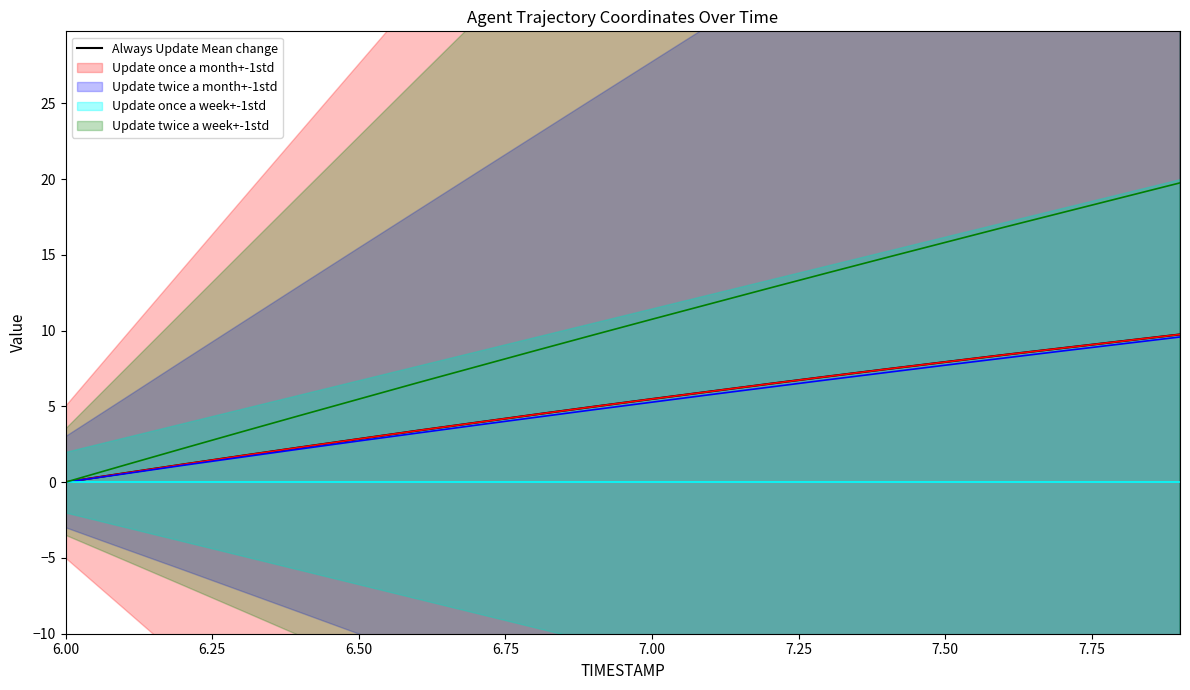

What is the maximum value for Always Update Mean change?

9.8